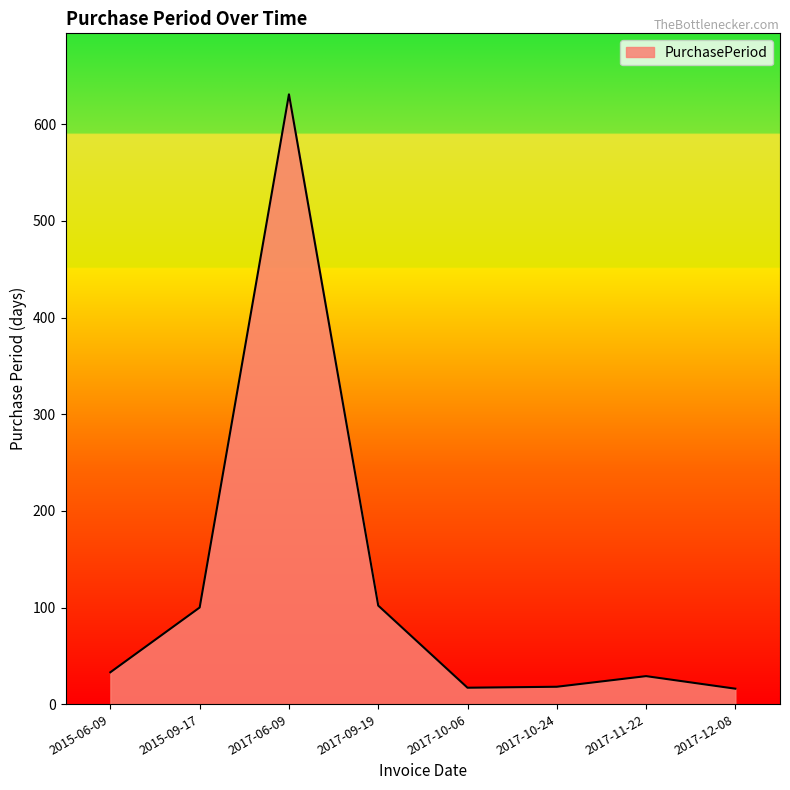

At which label is the value closest to 323?

2017-09-19